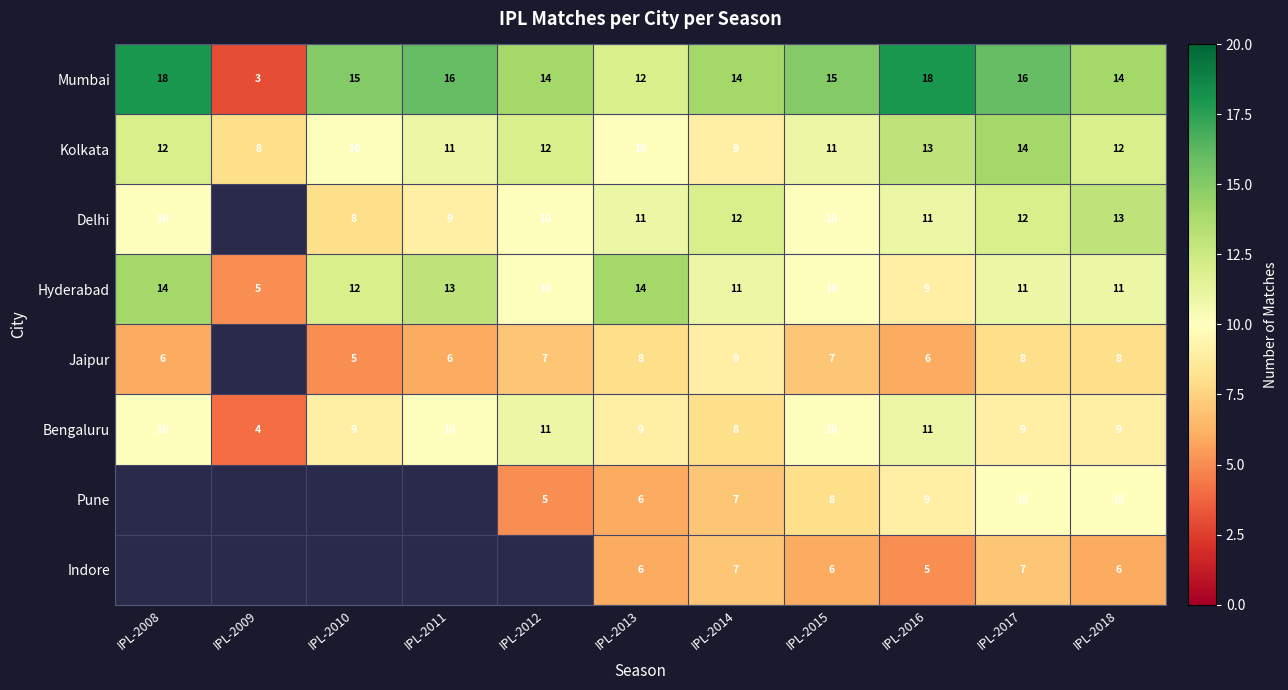

What is the sum of the Mumbai values at IPL-2015 and IPL-2017?

31